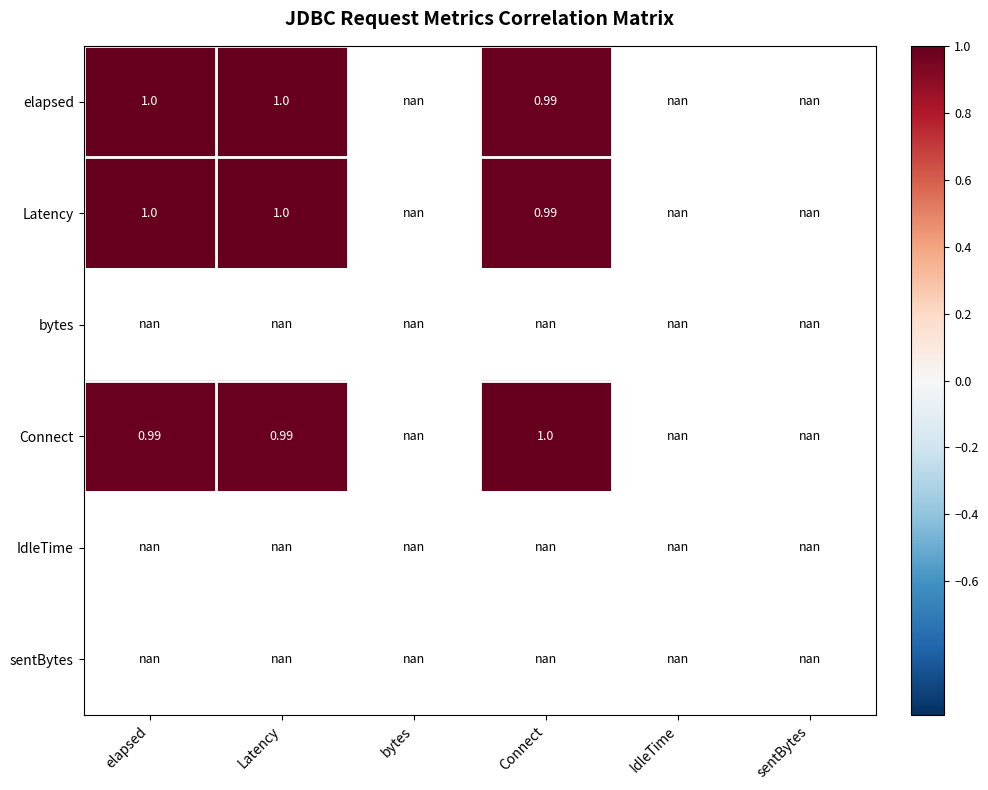

Which series has the largest range (max minus min)?

elapsed